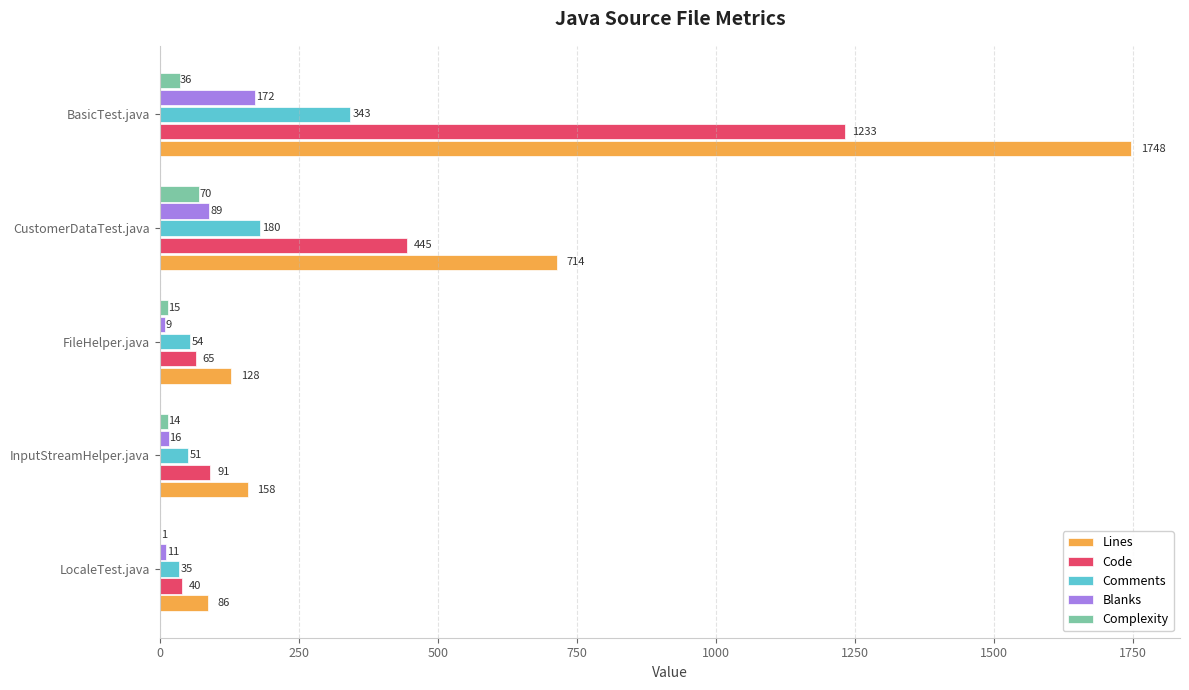

Where is Blanks nearest to the value 90?

CustomerDataTest.java